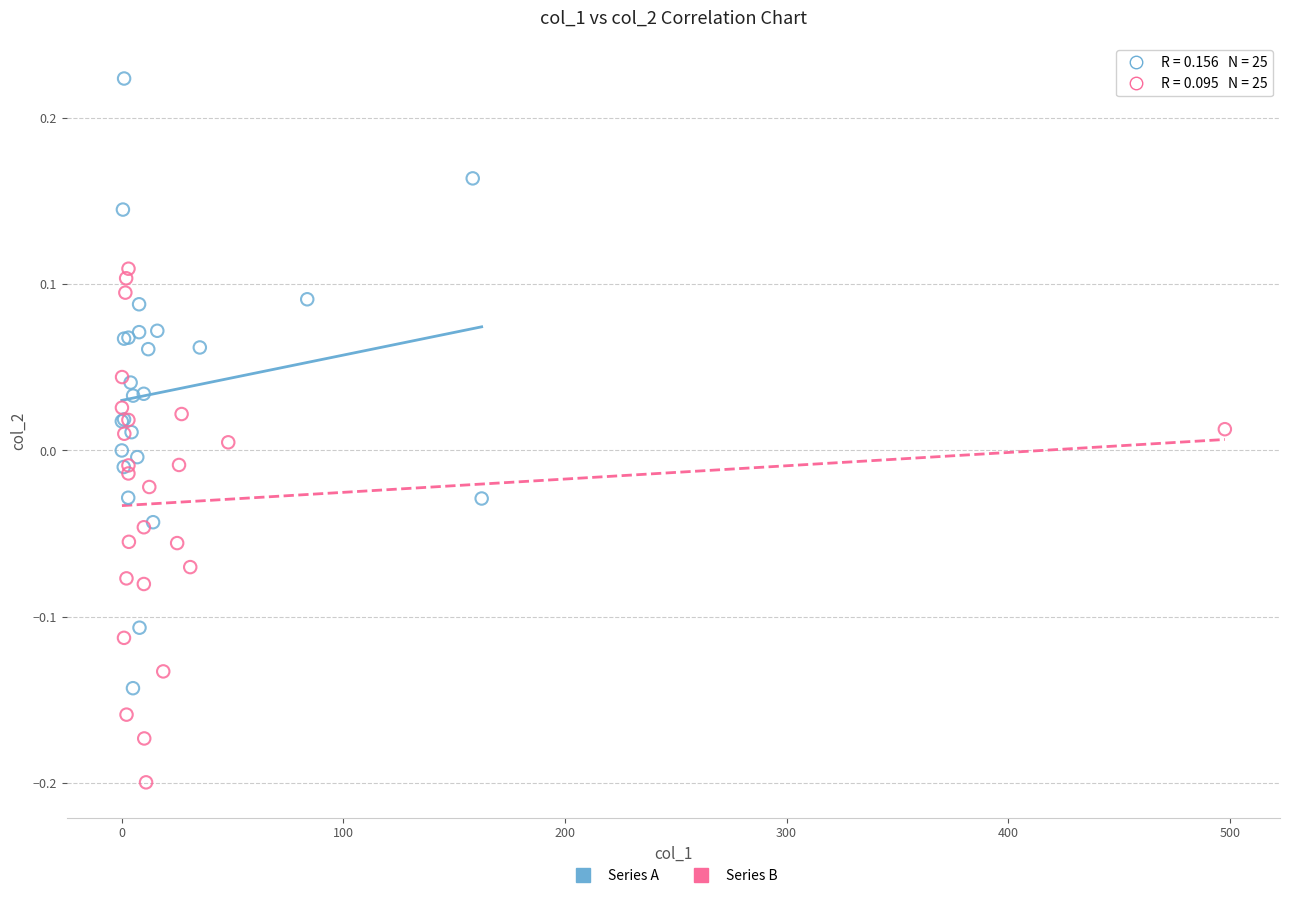

Which series has the largest Y range (max minus min)?

Series A